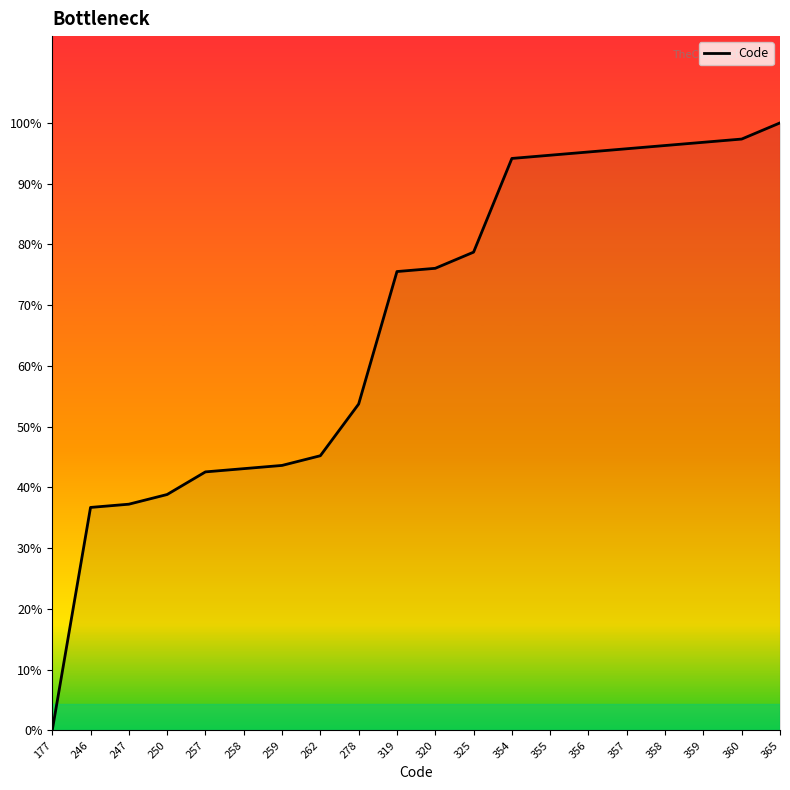

List the labels in order of value, smallest first.

177, 246, 247, 250, 257, 258, 259, 262, 278, 319, 320, 325, 354, 355, 356, 357, 358, 359, 360, 365